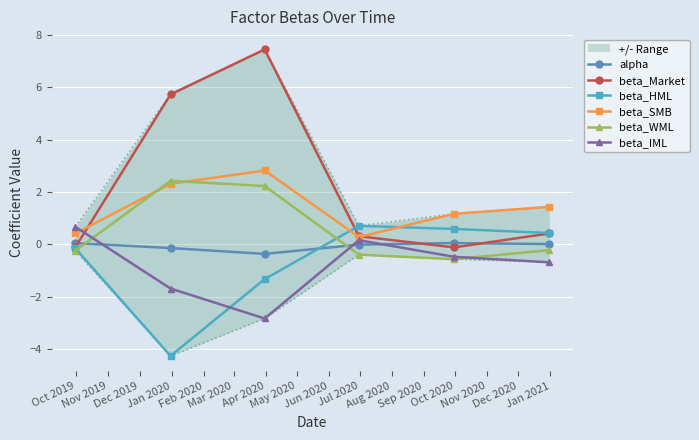

What is the lowest value of the beta_WML series?

-0.6